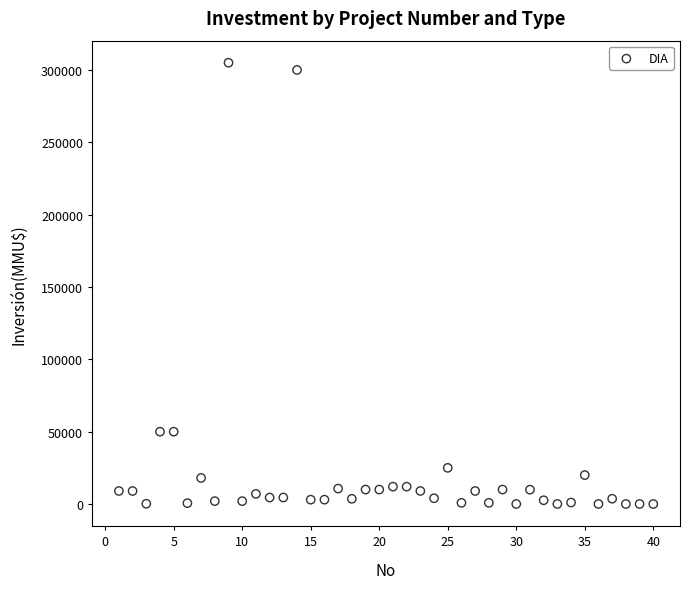

What is the range of X values (max minus min)?

39